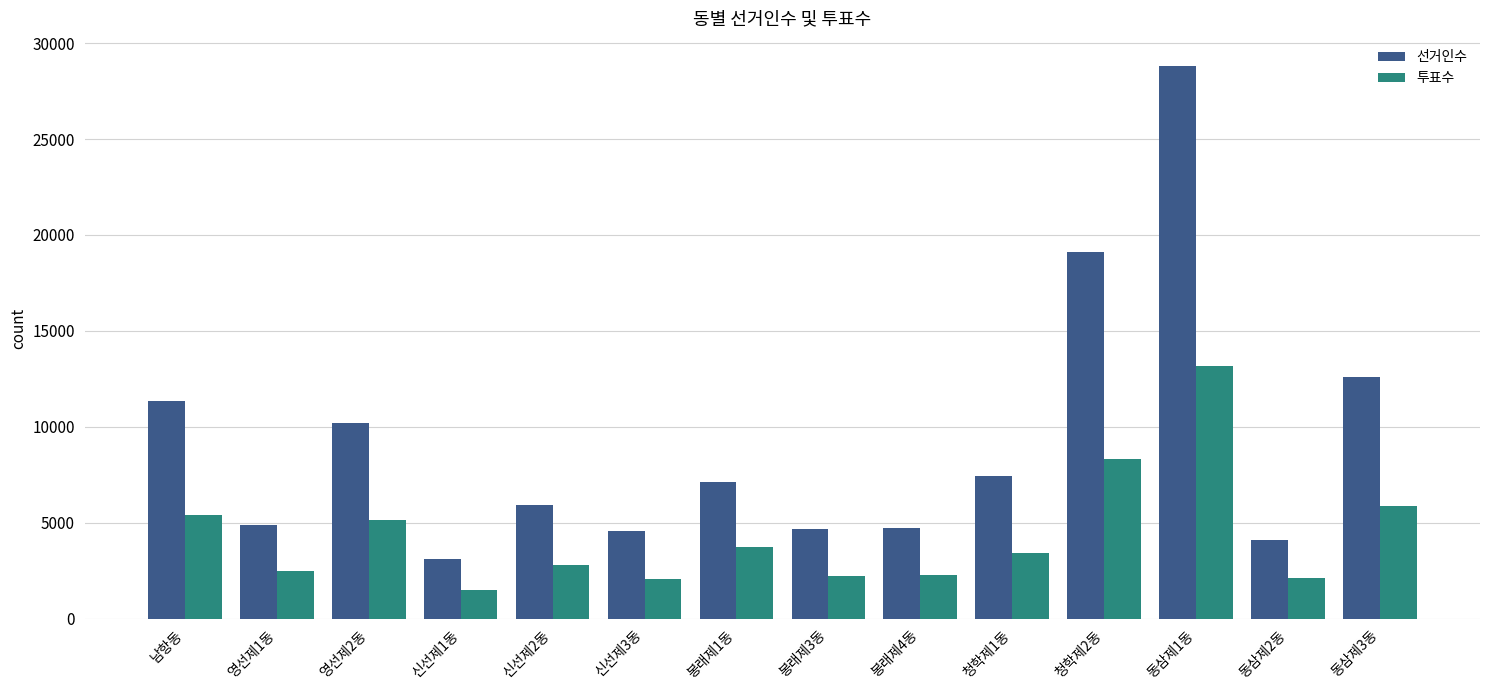

What is the difference between the 선거인수 values at 남항동 and 신선제1동?

8221